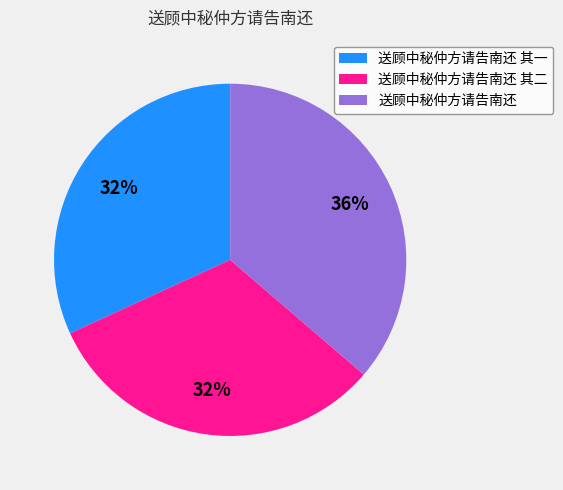

What is the largest slice in the pie chart?

送顾中秘仲方请告南还